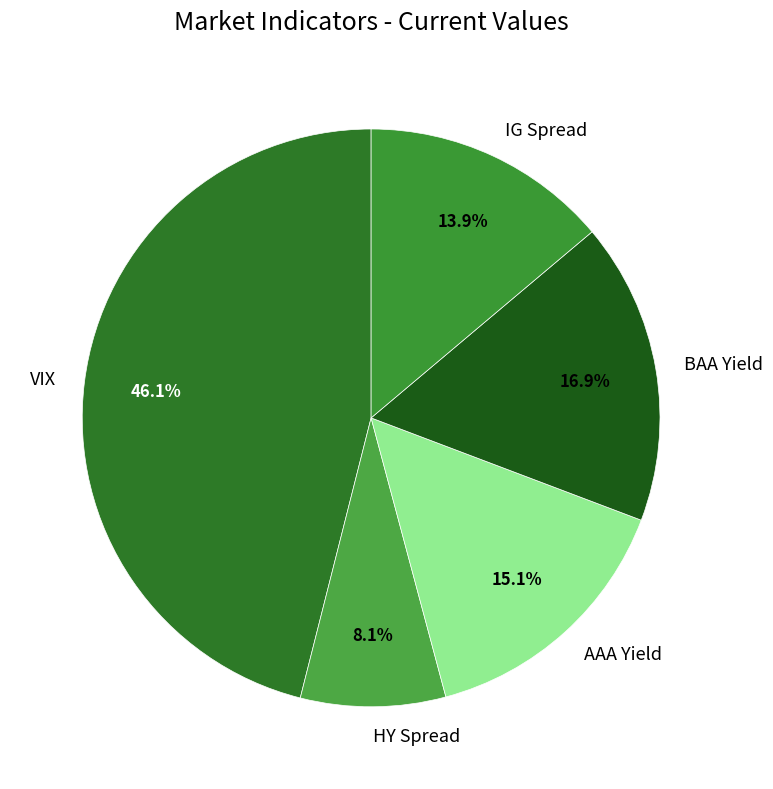

The VIX slice represents 33% of the pie. True or false?

False